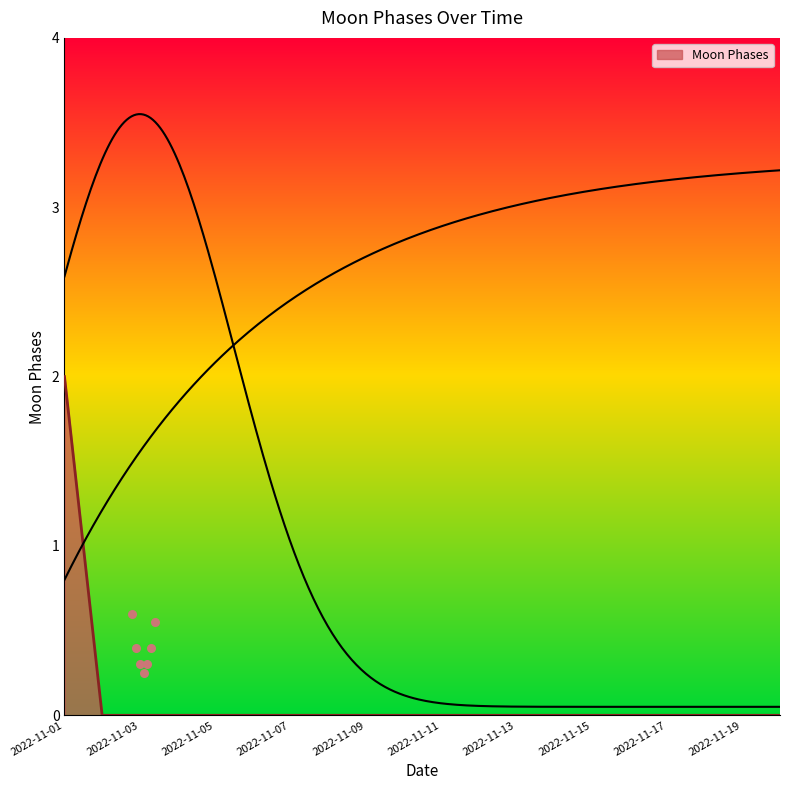

Which has a higher value, 2022-11-06 or 2022-11-19?

2022-11-06